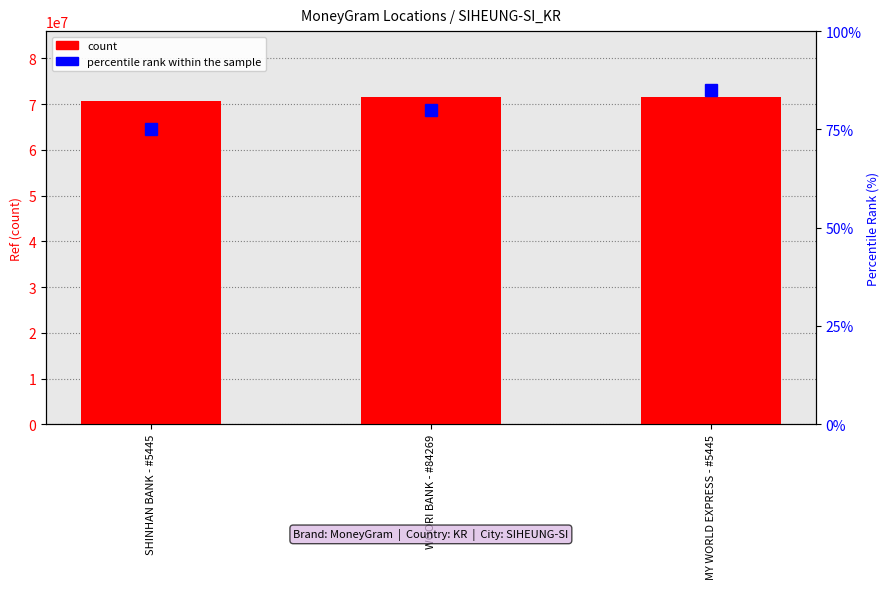

True or false: percentile rank within the sample has a value of 85 at MY WORLD EXPRESS - #5445.

True